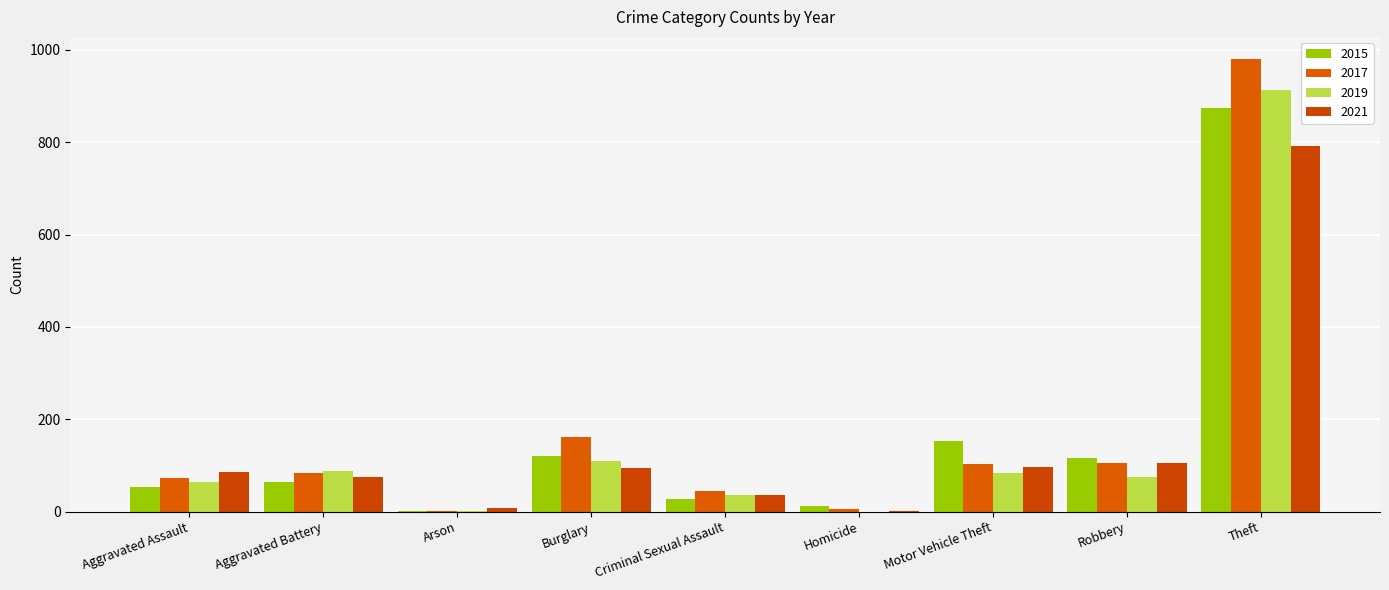

What is the sum of the 2019 values at Theft and Arson?

916